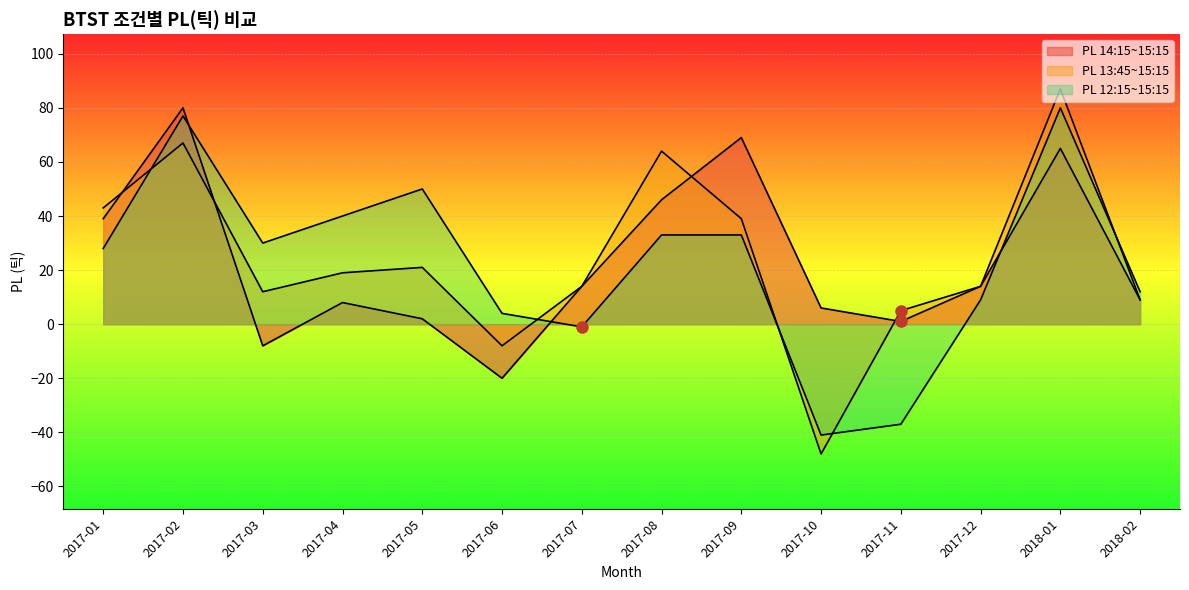

At how many categories does at least one series exceed 28?

8